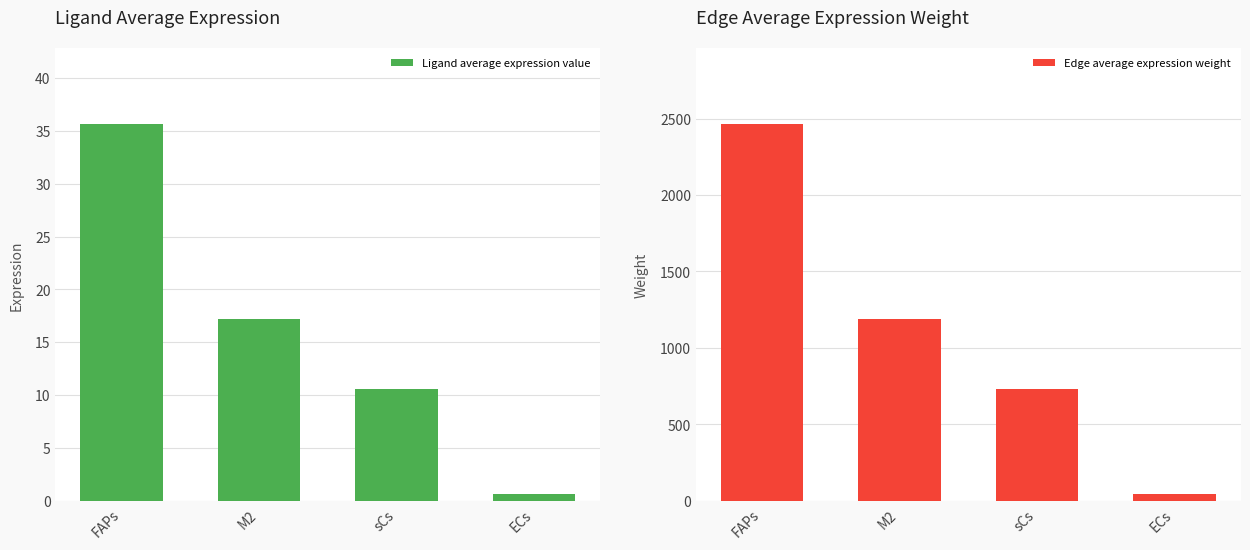

Which series has the widest spread of values?

Edge average expression weight